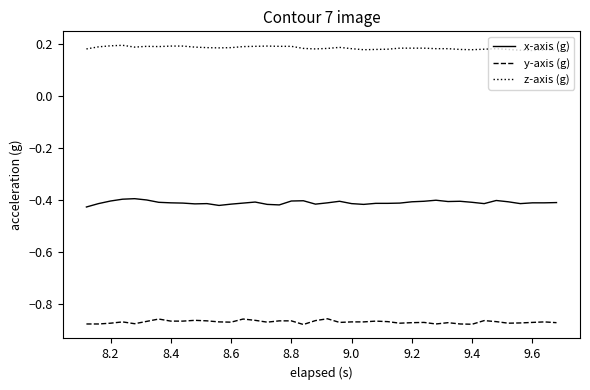

What are all the series names shown in the legend?

x-axis (g), y-axis (g), z-axis (g)